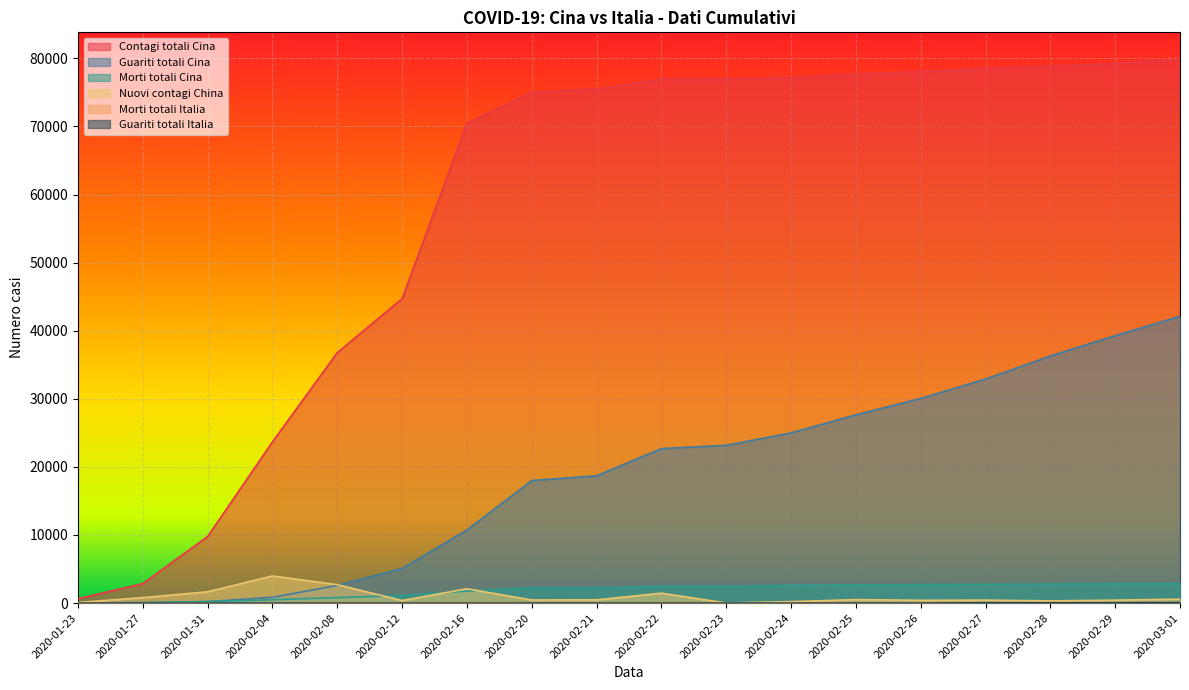

Is the value of Guariti totali Italia at 2020-02-28 greater than the value of Nuovi contagi China at 2020-02-20?

No